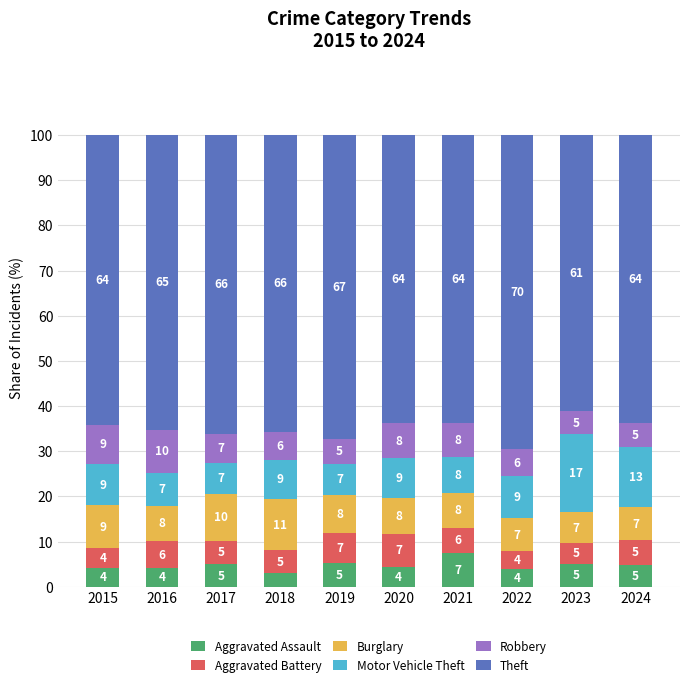

What is the total value across all series at 2022?

100.0